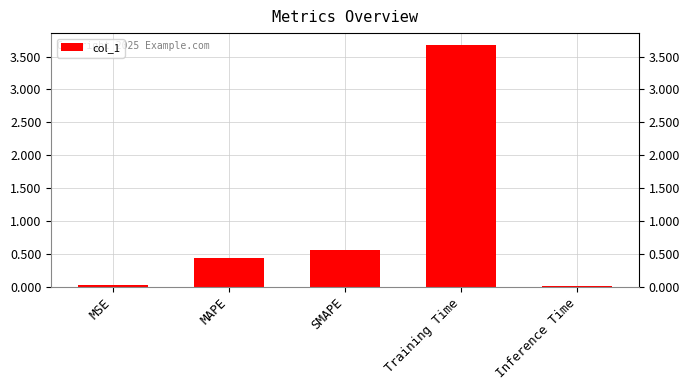

What is the sum of all values?

4.7